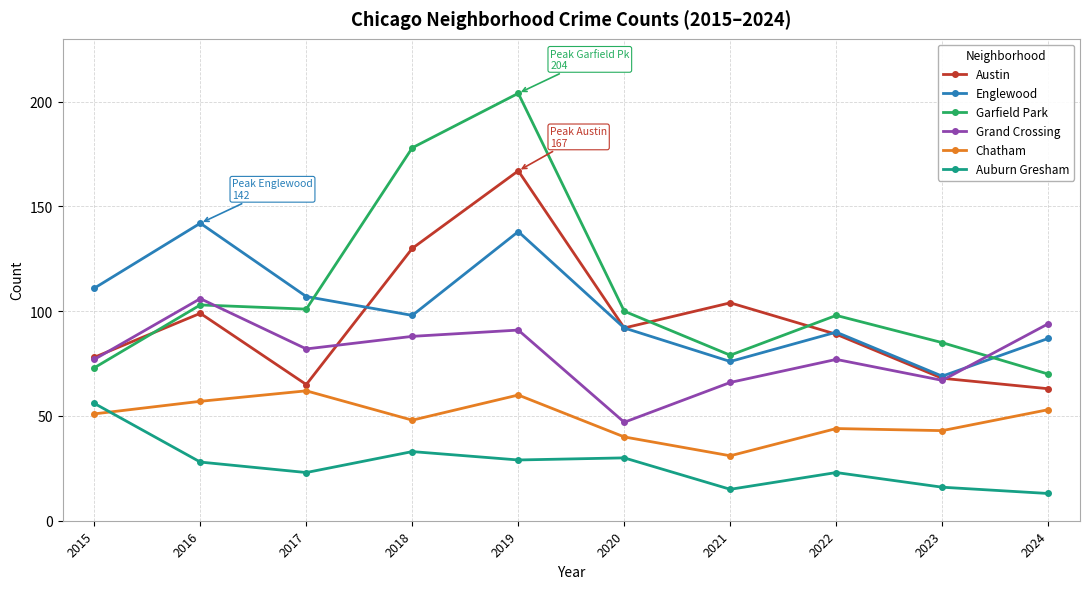

Reading right to left, transcribe all the data shown in this chart.

Austin: 63	68	89	104	92	167	130	65	99	78
Englewood: 87	69	90	76	92	138	98	107	142	111
Garfield Park: 70	85	98	79	100	204	178	101	103	73
Grand Crossing: 94	67	77	66	47	91	88	82	106	77
Chatham: 53	43	44	31	40	60	48	62	57	51
Auburn Gresham: 13	16	23	15	30	29	33	23	28	56